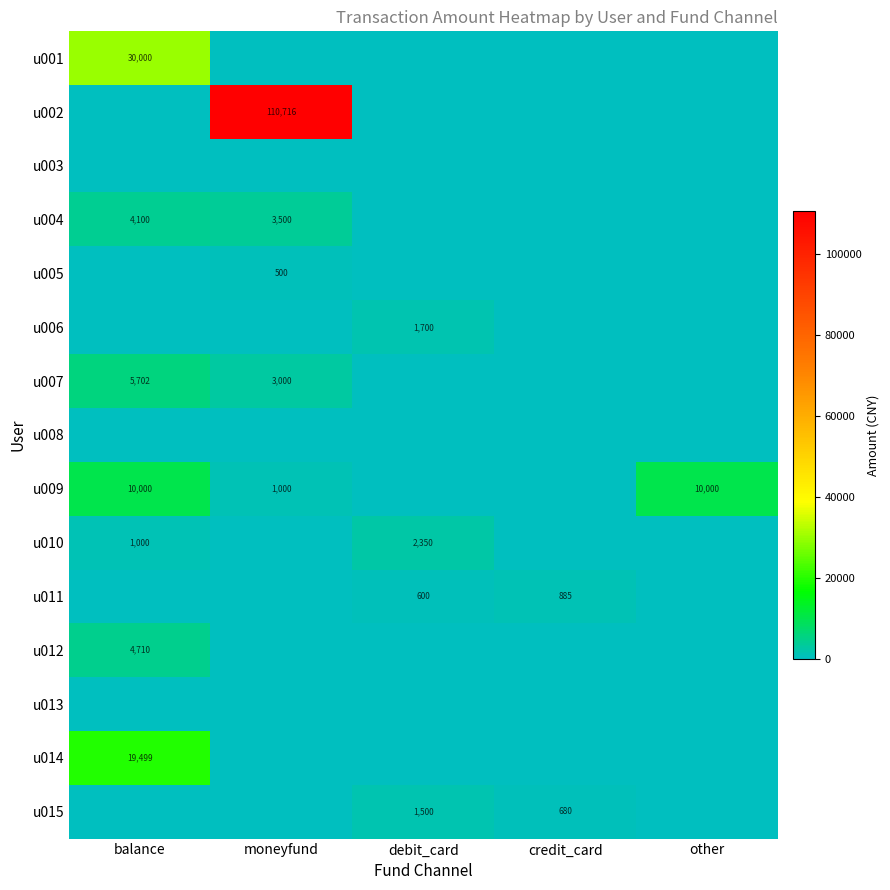

The u011 series shows 600 at debit_card. True or false?

True